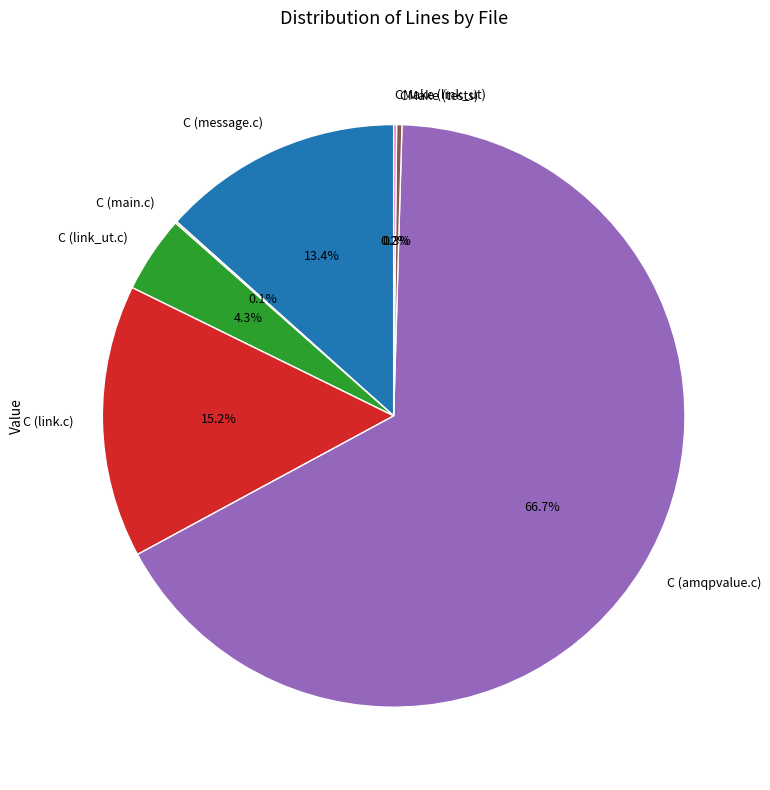

Is there a majority slice in this chart?

Yes